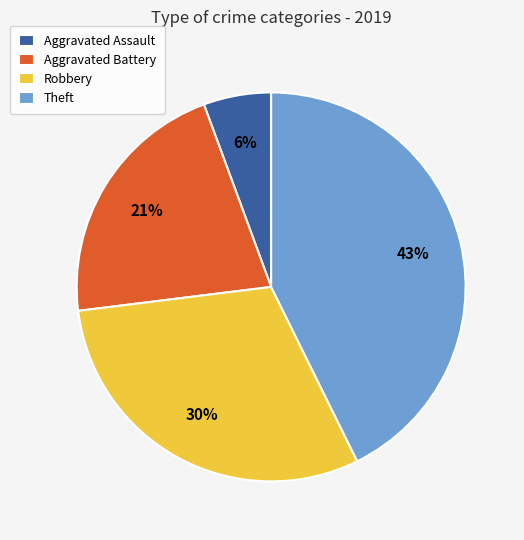

Does Aggravated Assault represent more than half of the total?

No